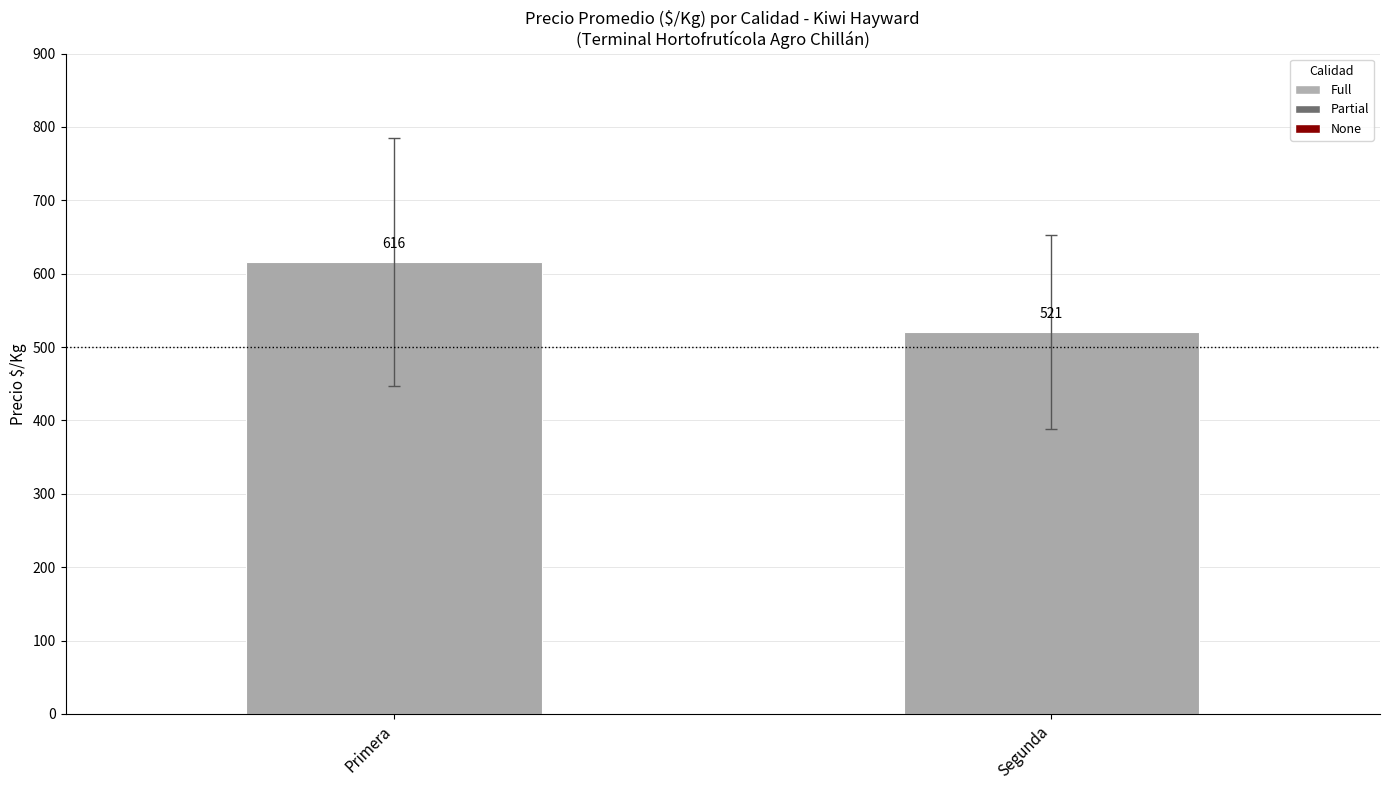

Where does the data first go above 615?

Primera